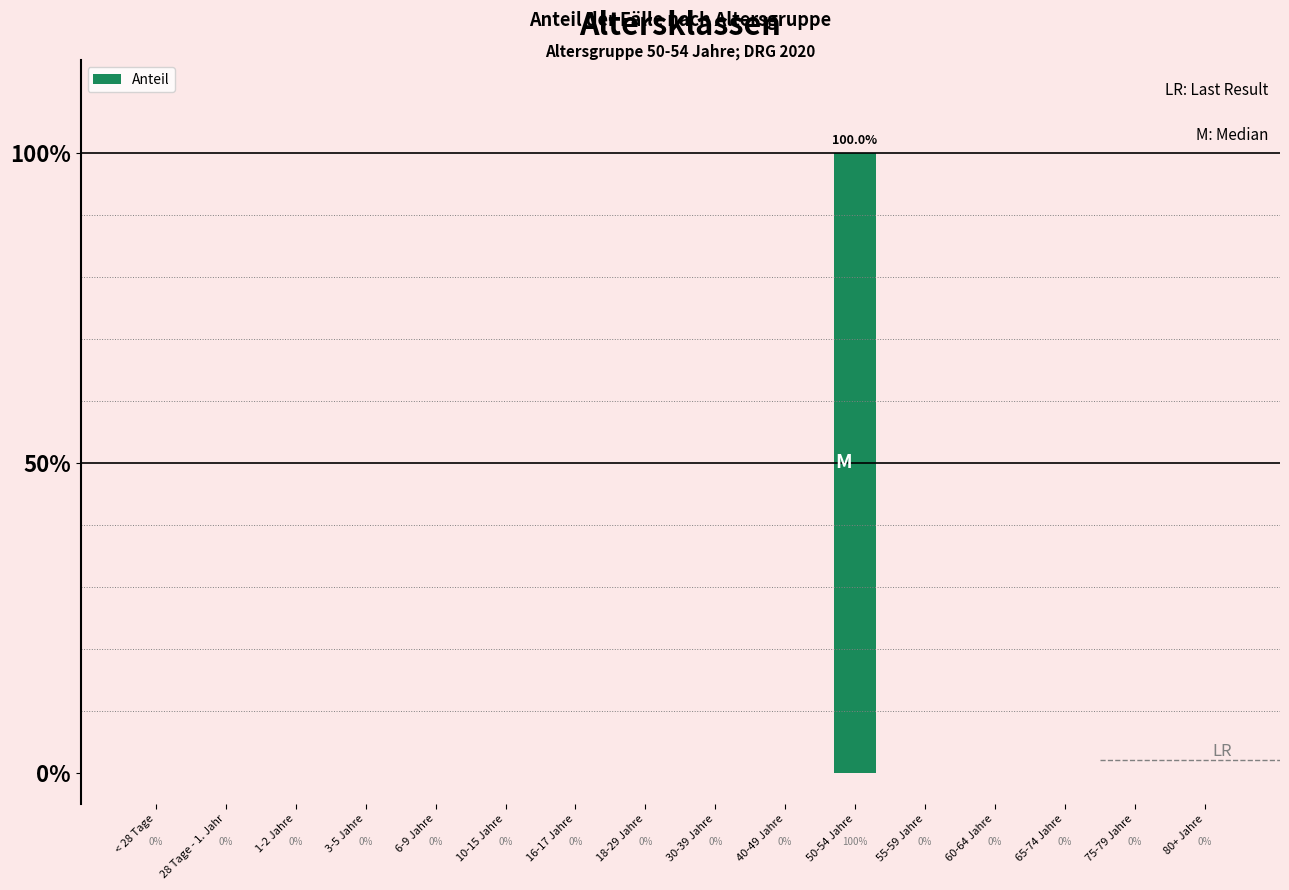

What is the maximum value shown in the chart?

1